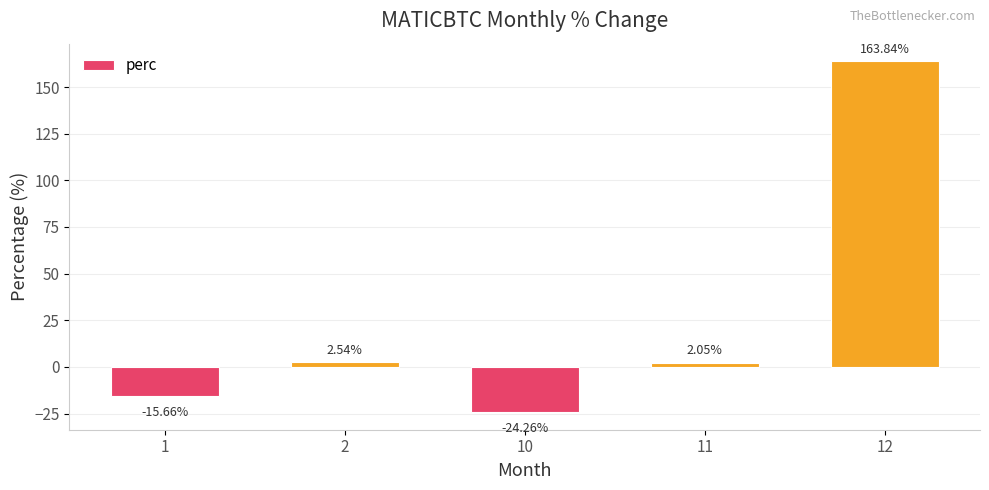

Rank the categories by value from highest to lowest.

12, 2, 11, 1, 10